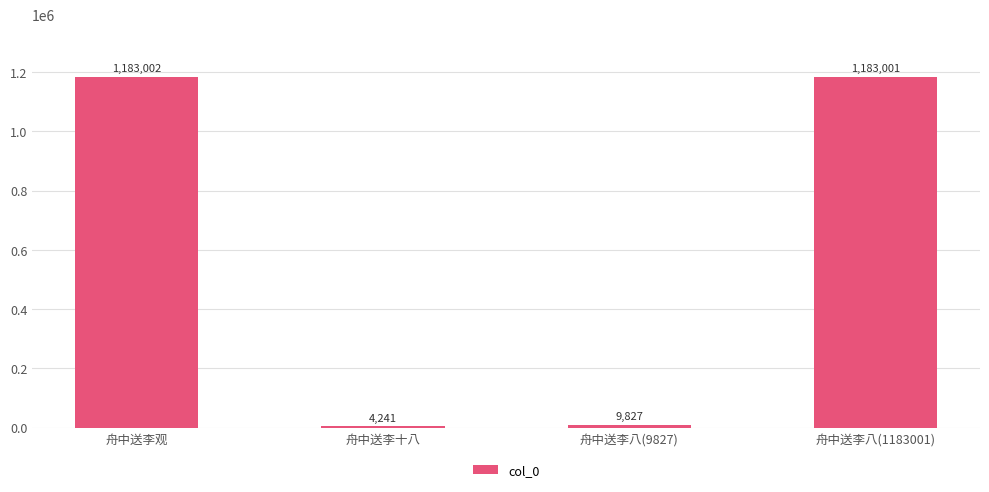

How many bars are there in total?

4